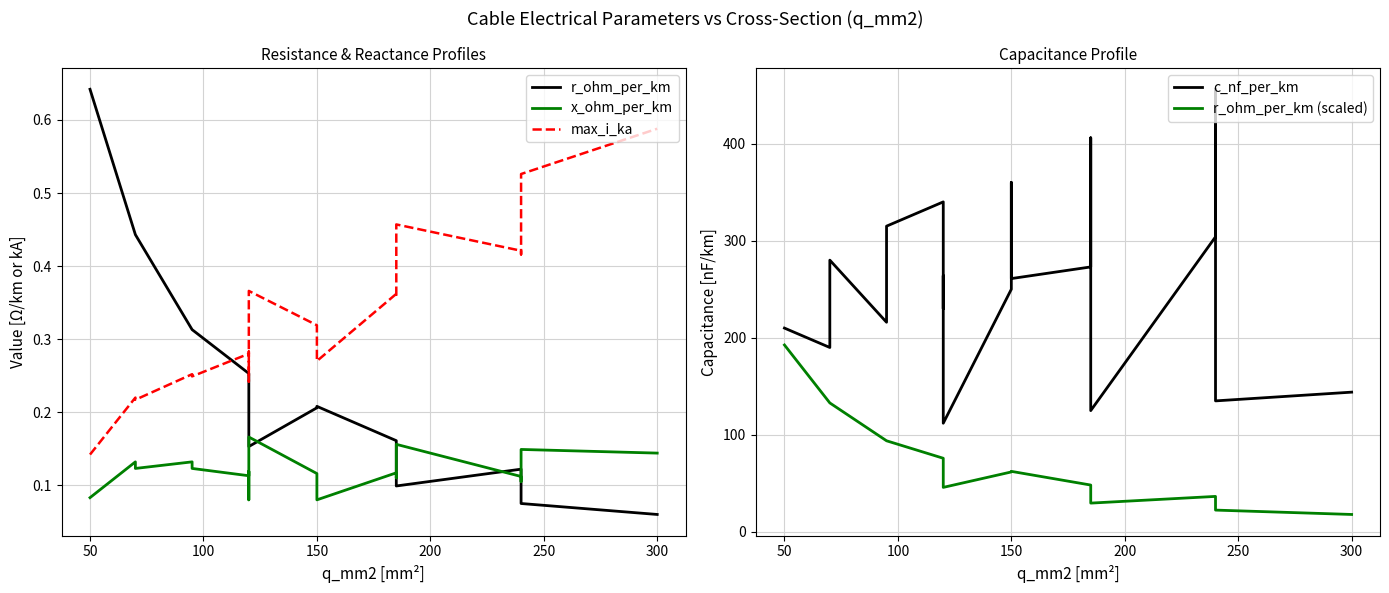

At which category does r_ohm_per_km (scaled) reach its first local valley?

8